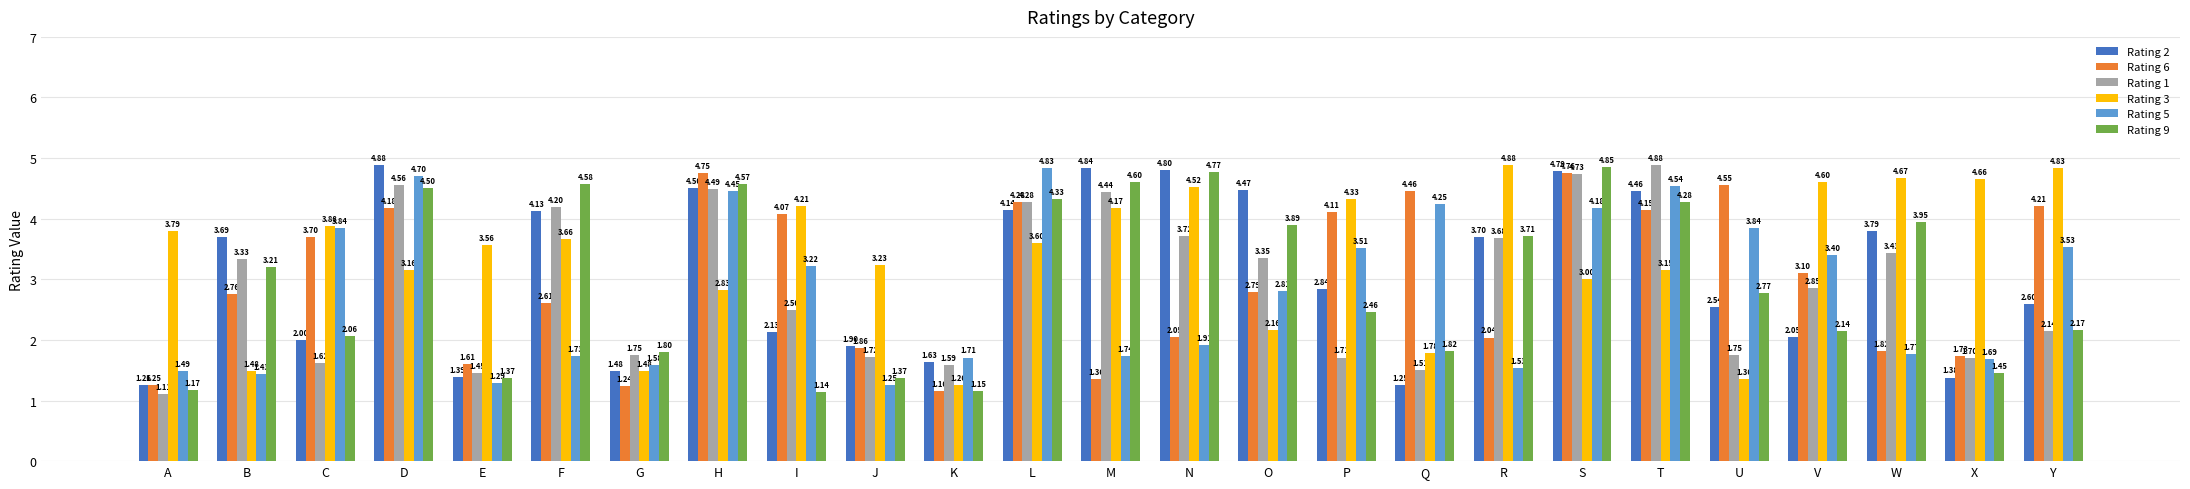

Which series has the widest spread of values?

Rating 1